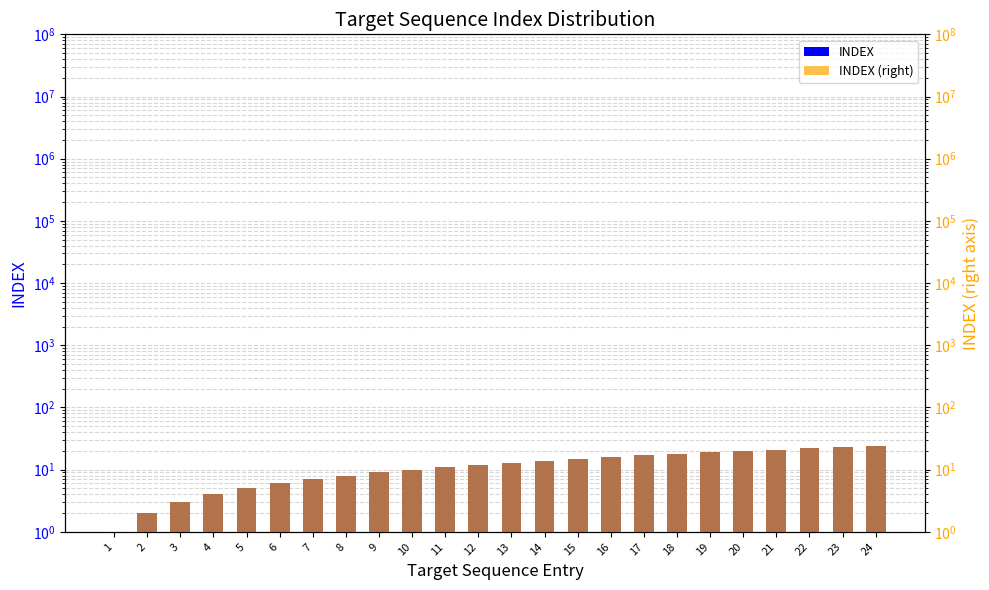

Are the bars horizontal?

No